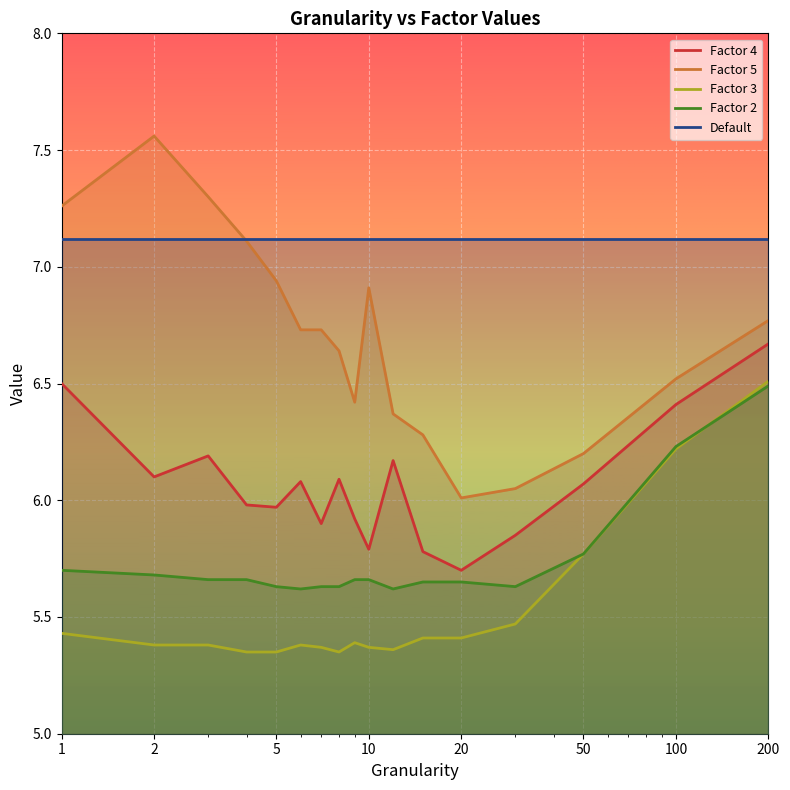

True or false: Factor 5 and Factor 4 intersect in this chart.

False